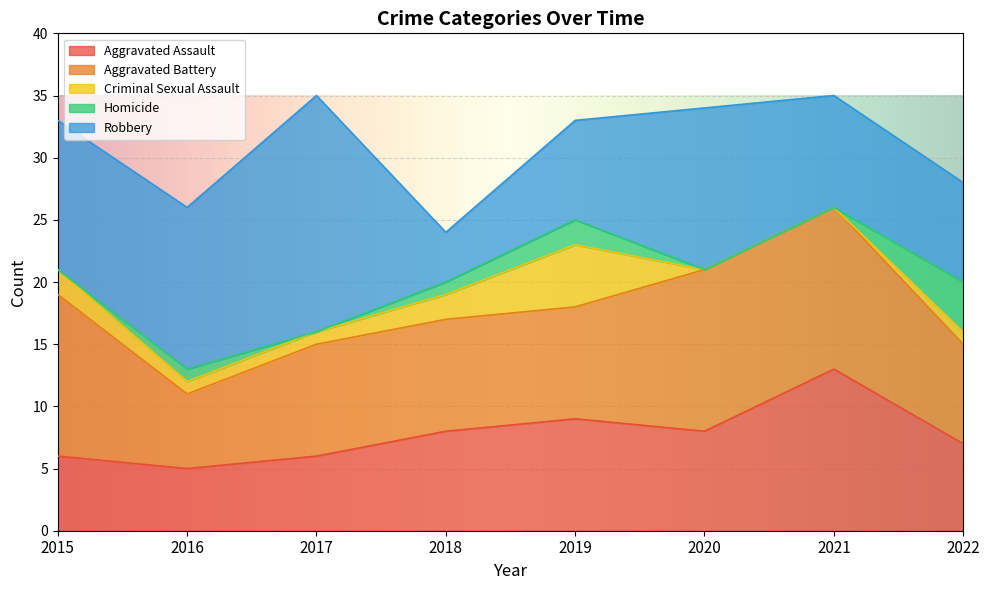

The Aggravated Battery series shows 8 at 2015. True or false?

False